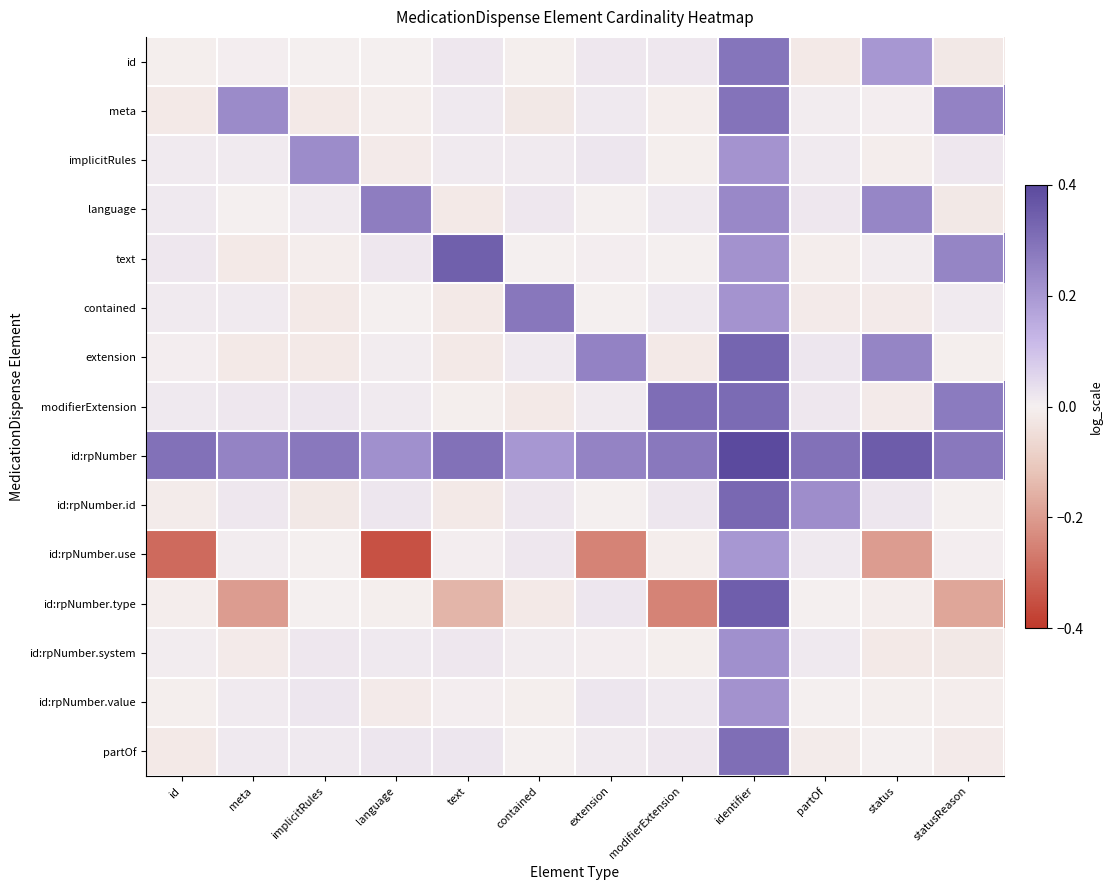

Between implicitRules and identifier, which is larger?

identifier